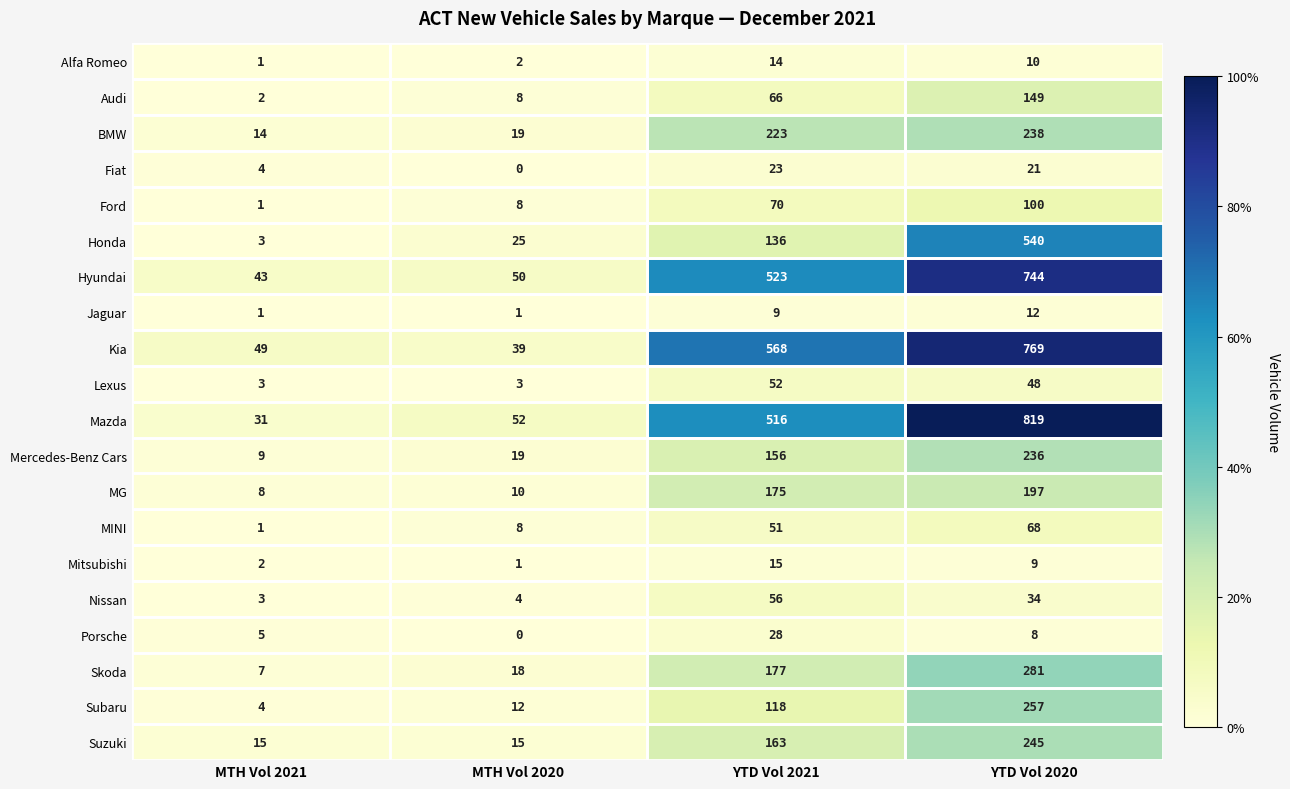

What is the difference between the Fiat values at YTD Vol 2020 and MTH Vol 2020?

21